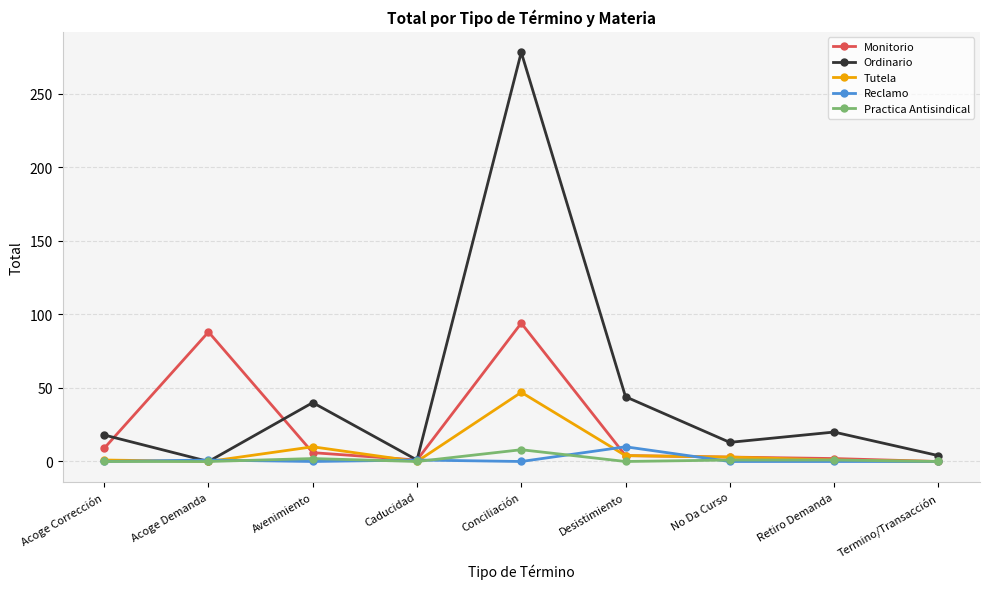

At which category does Tutela reach its first local peak?

Avenimiento